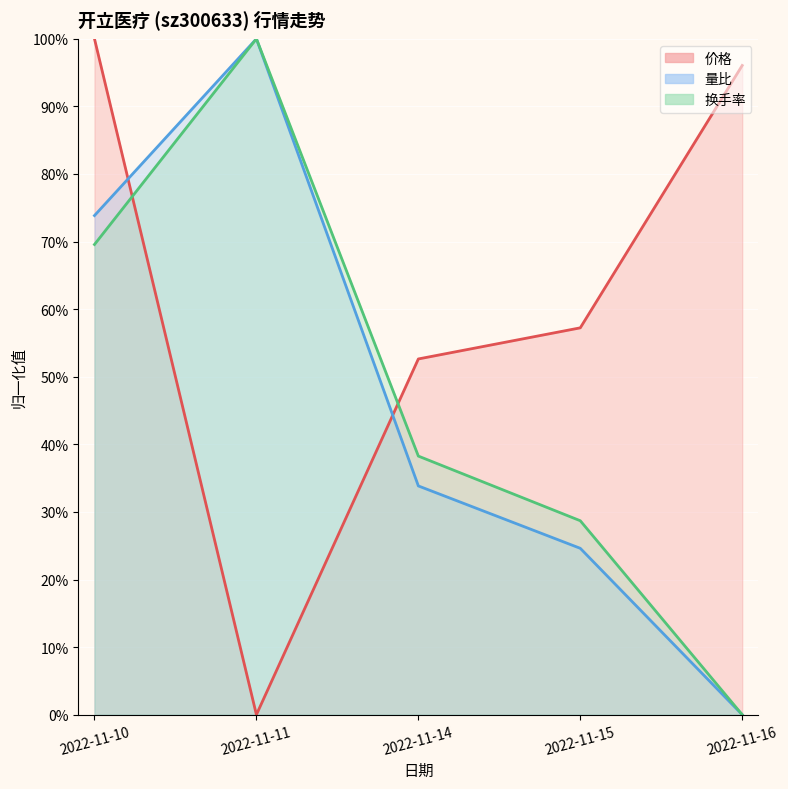

At which label does 换手率 (线) reach its minimum?

2022-11-16